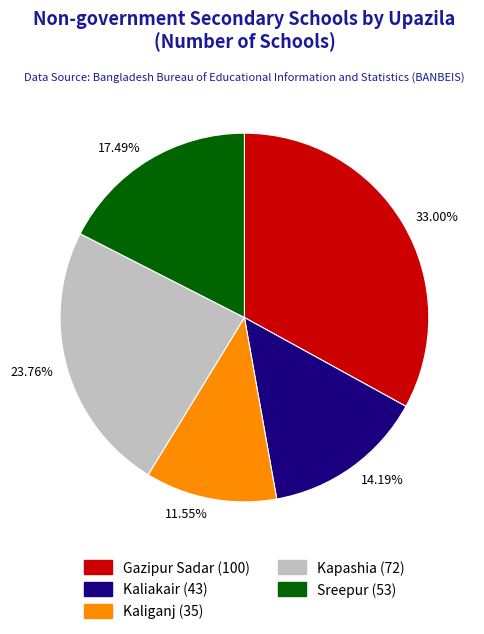

Does any single category account for the majority?

No